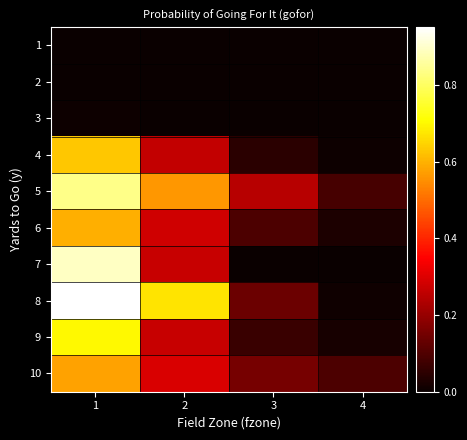

At 4, list the series in order from largest to smallest.

10, 5, 6, 9, 8, 4, 1, 2, 3, 7